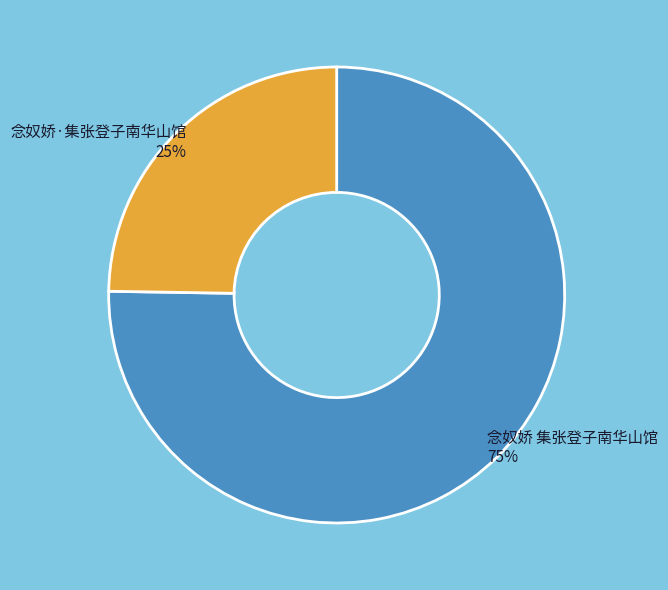

Between 念奴娇 集张登子南华山馆 and 念奴娇·集张登子南华山馆, which is larger?

念奴娇 集张登子南华山馆